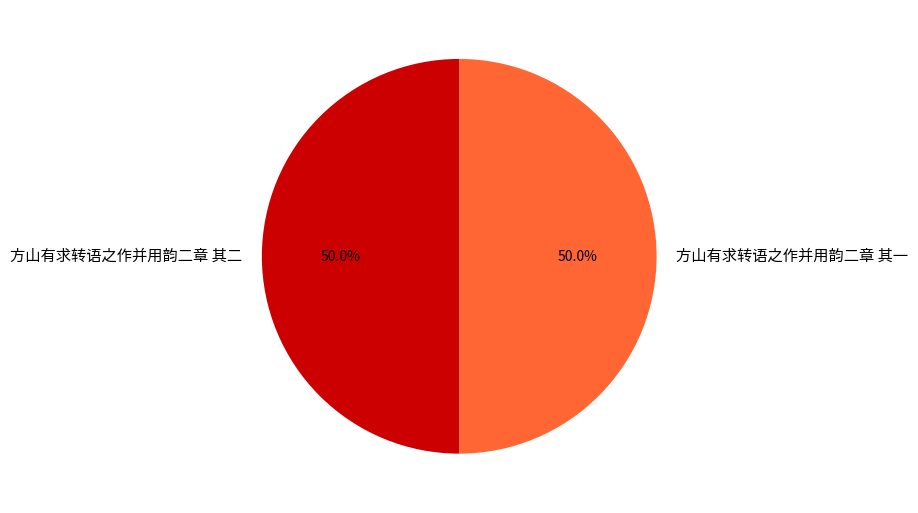

The 方山有求转语之作并用韵二章 其一 slice represents 62% of the pie. True or false?

False